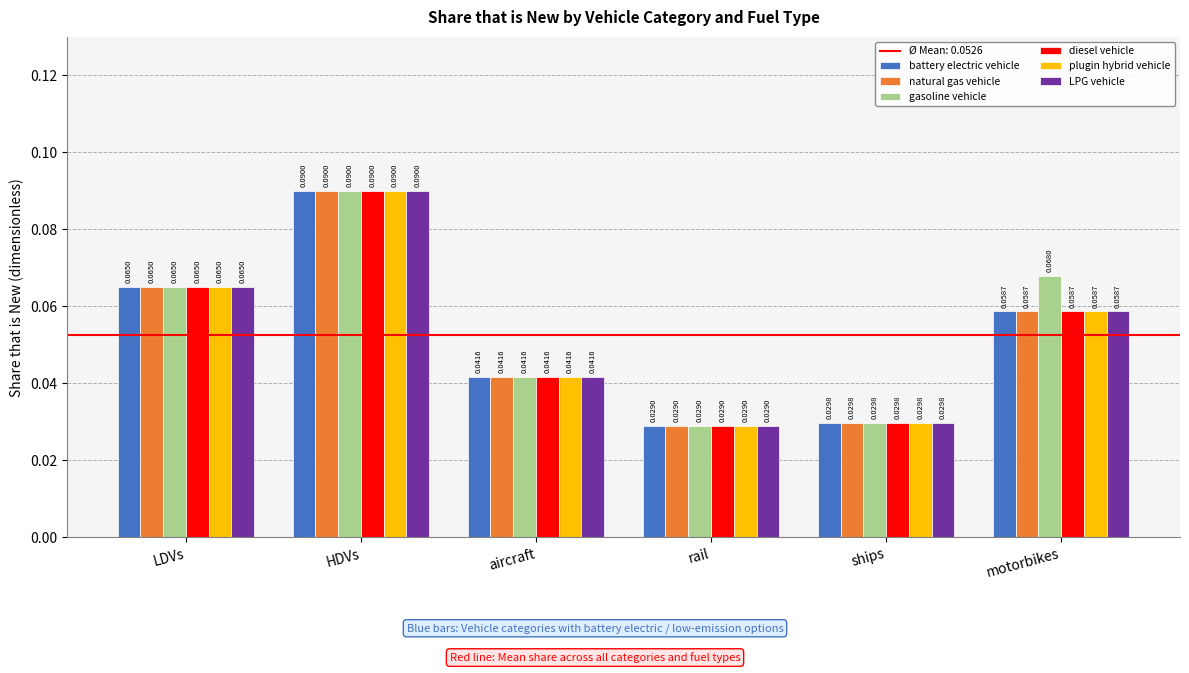

Which series has the largest total across all categories?

gasoline vehicle